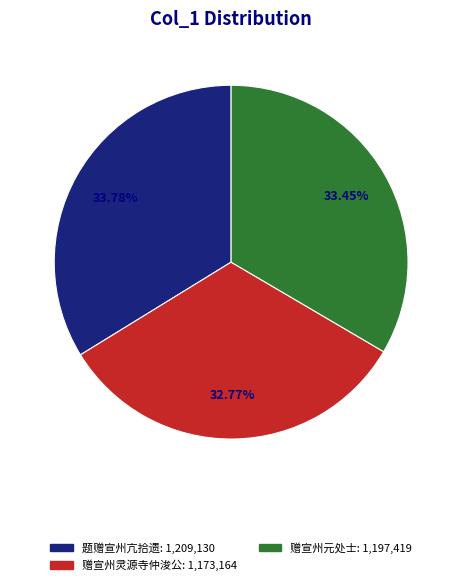

Is there any slice that represents more than half of the pie?

No